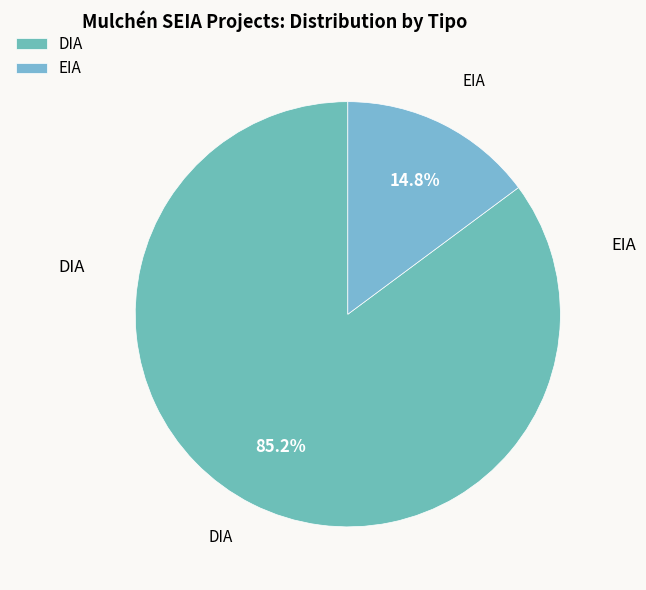

How many slices are in this pie chart?

2